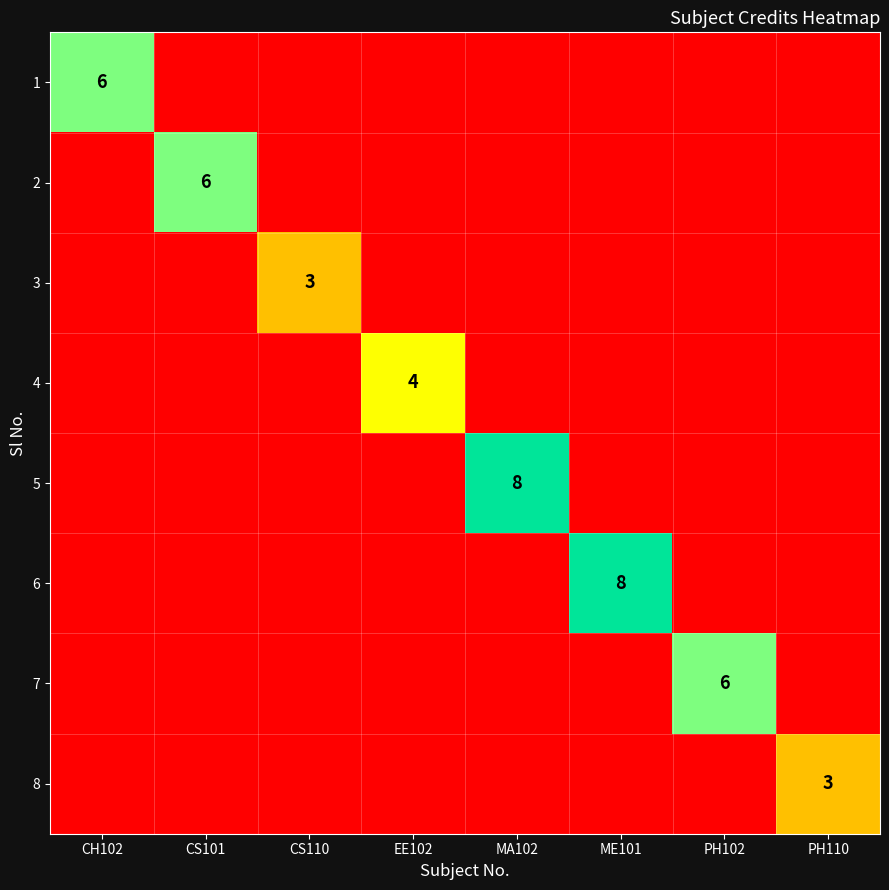

At how many categories does at least one series exceed 7?

2